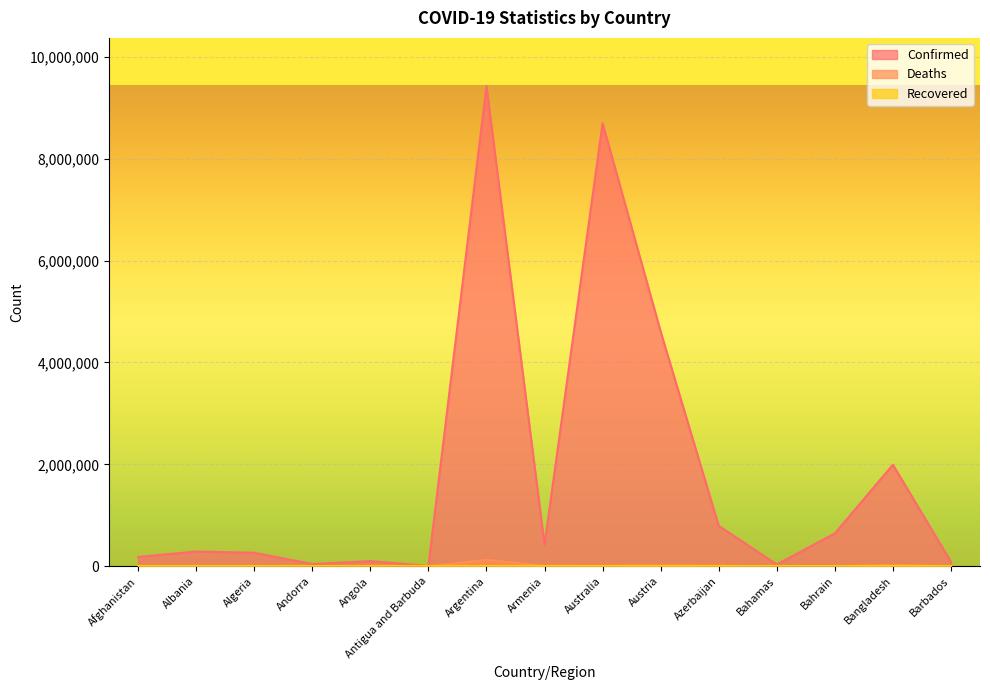

True or false: Deaths has a value of 12446 at Afghanistan.

False